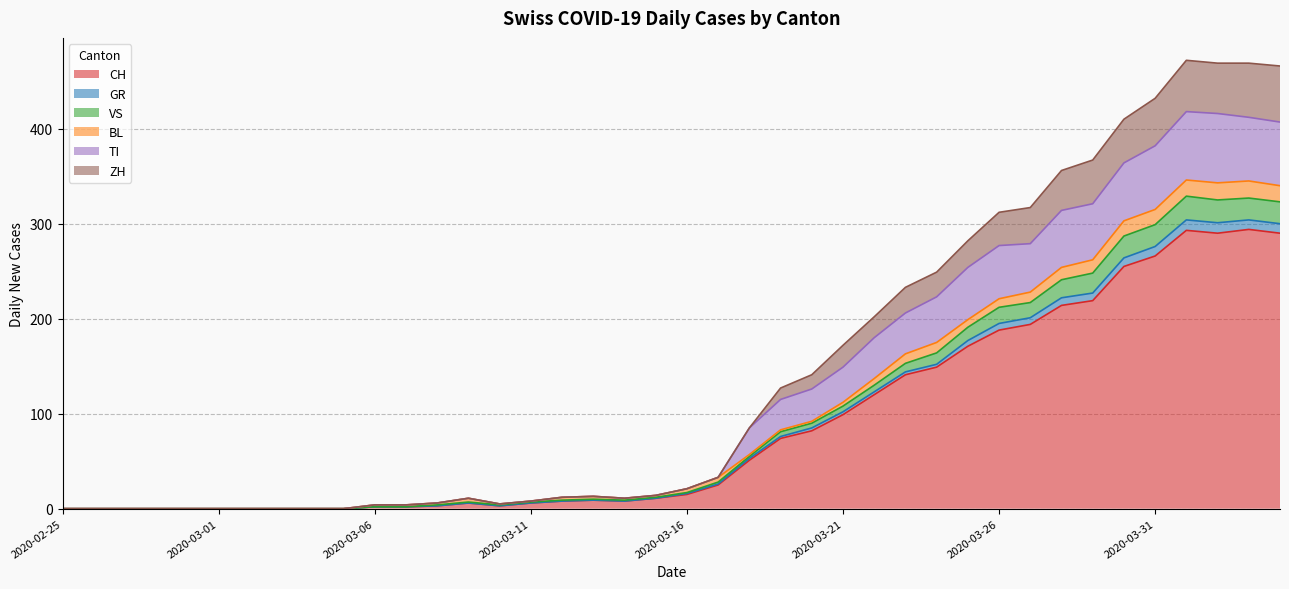

True or false: GR and CH intersect in this chart.

False